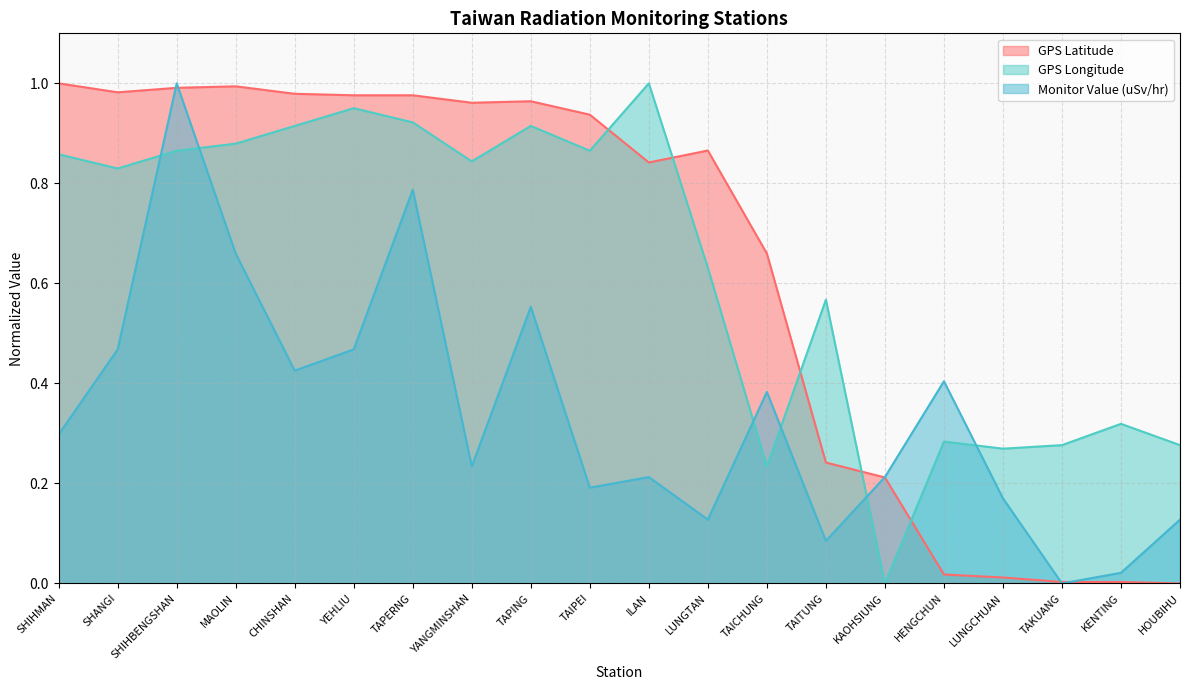

Reading right to left, list all the values displayed in this chart.

GPS Latitude: 0.0	0.0	0.0	0.0	0.0	0.2	0.2	0.7	0.9	0.8	0.9	1.0	1.0	1.0	1.0	1.0	1.0	1.0	1.0	1.0
GPS Longitude: 0.3	0.3	0.3	0.3	0.3	0.0	0.6	0.2	0.6	1.0	0.9	0.9	0.8	0.9	1.0	0.9	0.9	0.9	0.8	0.9
Monitor Value (uSv/hr): 0.1	0.0	0.0	0.2	0.4	0.2	0.1	0.4	0.1	0.2	0.2	0.6	0.2	0.8	0.5	0.4	0.7	1.0	0.5	0.3